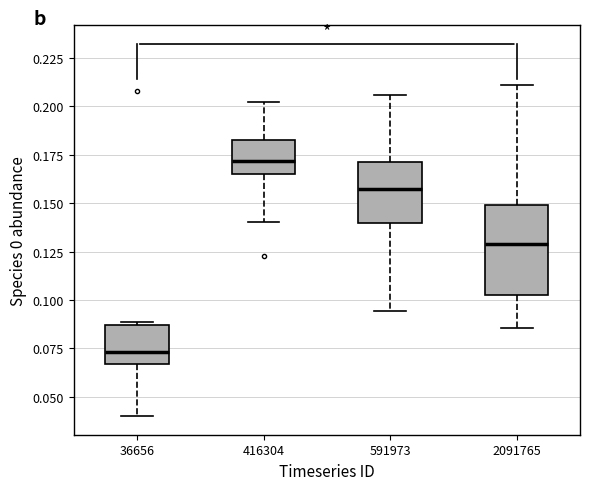

Reading left to right, read every box against the y-axis: the position of its median line, the range the box covers, and the ends of its whiskers. The values are not printed on the chart, so give them approximately, as read against the axis.

36656: median 0.075, box 0.065 to 0.085, whiskers 0.040 to 0.090
416304: median 0.170, box 0.165 to 0.185, whiskers 0.140 to 0.200
591973: median 0.160, box 0.140 to 0.170, whiskers 0.095 to 0.205
2091765: median 0.130, box 0.105 to 0.150, whiskers 0.085 to 0.210